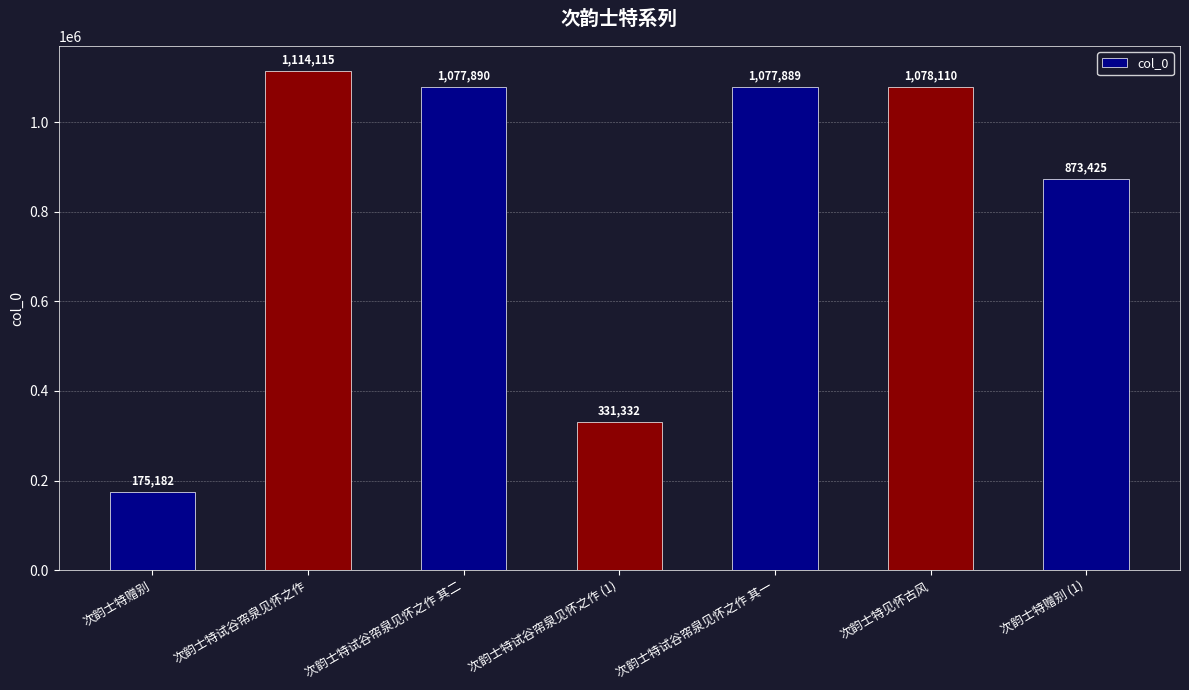

Rank the categories by value from highest to lowest.

次韵士特试谷帘泉见怀之作, 次韵士特见怀古风, 次韵士特试谷帘泉见怀之作 其二, 次韵士特试谷帘泉见怀之作 其一, 次韵士特赠别 (1), 次韵士特试谷帘泉见怀之作 (1), 次韵士特赠别